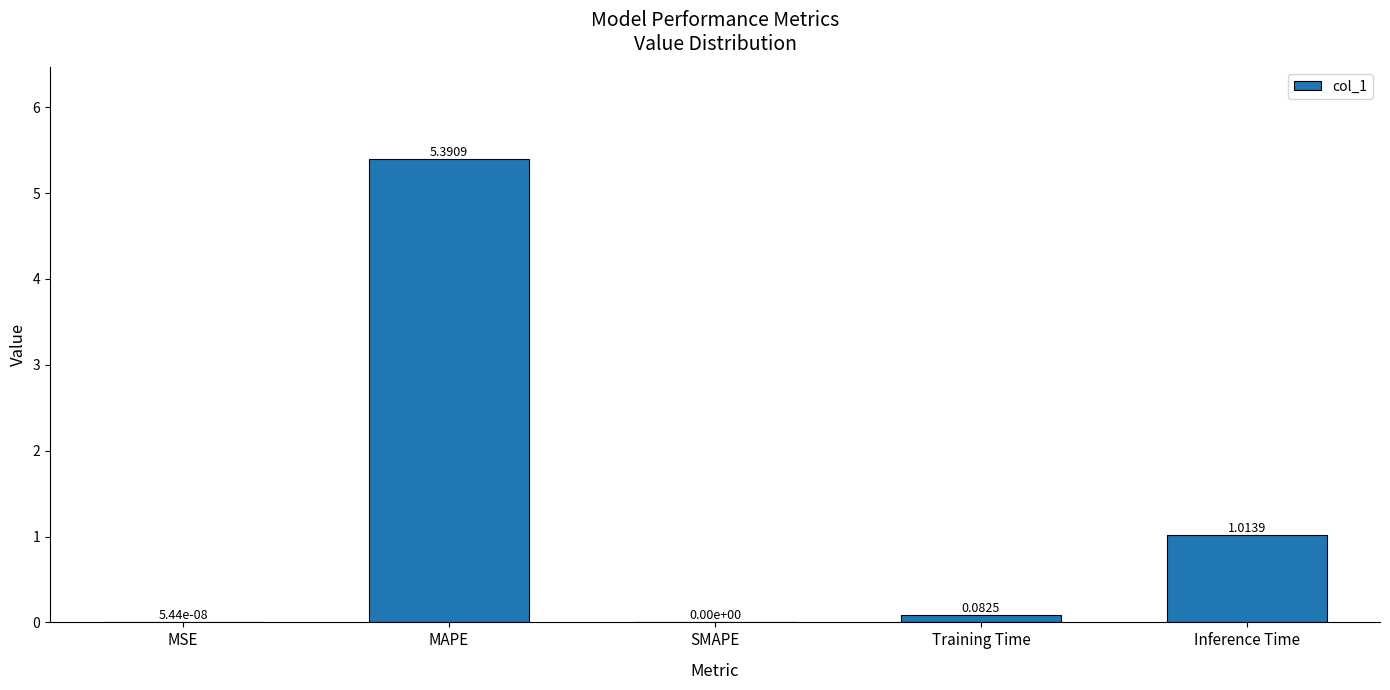

Between MAPE and SMAPE, which is larger?

MAPE